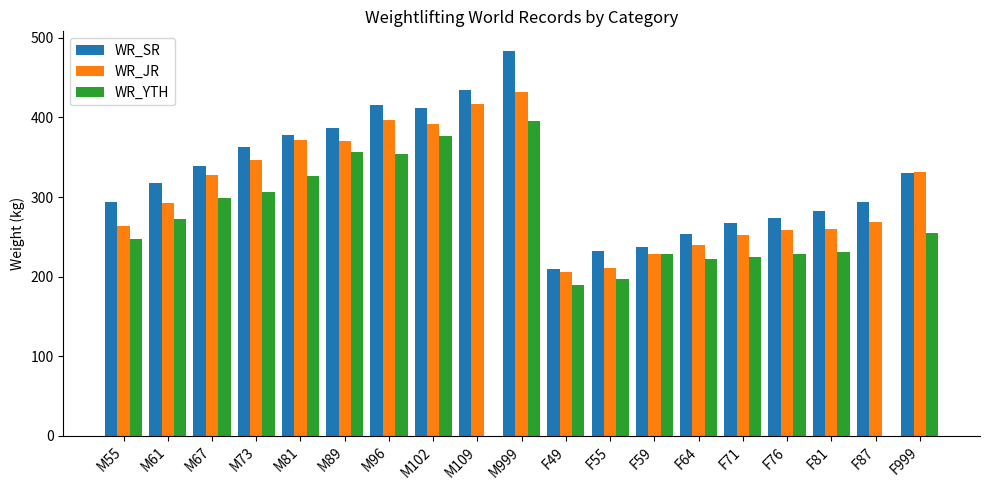

Rank the series by their maximum value, from lowest to highest.

WR_YTH, WR_JR, WR_SR